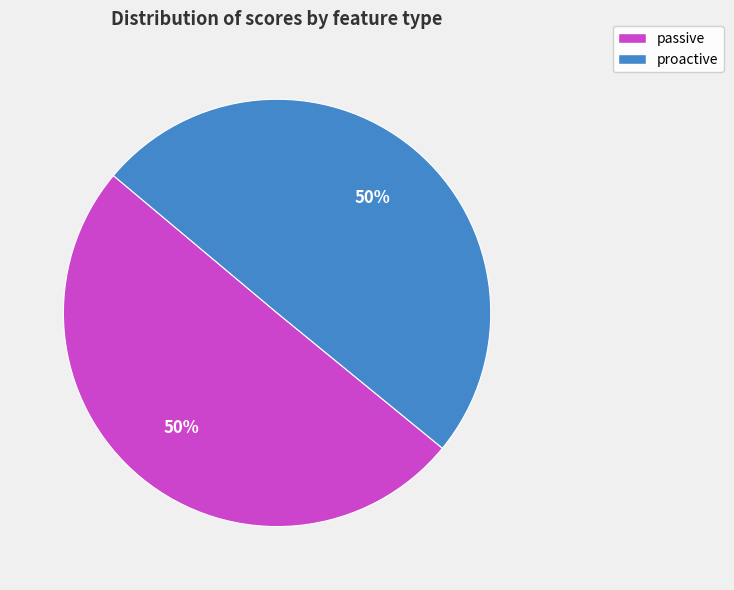

Is the sum of proactive and passive greater than half?

Yes